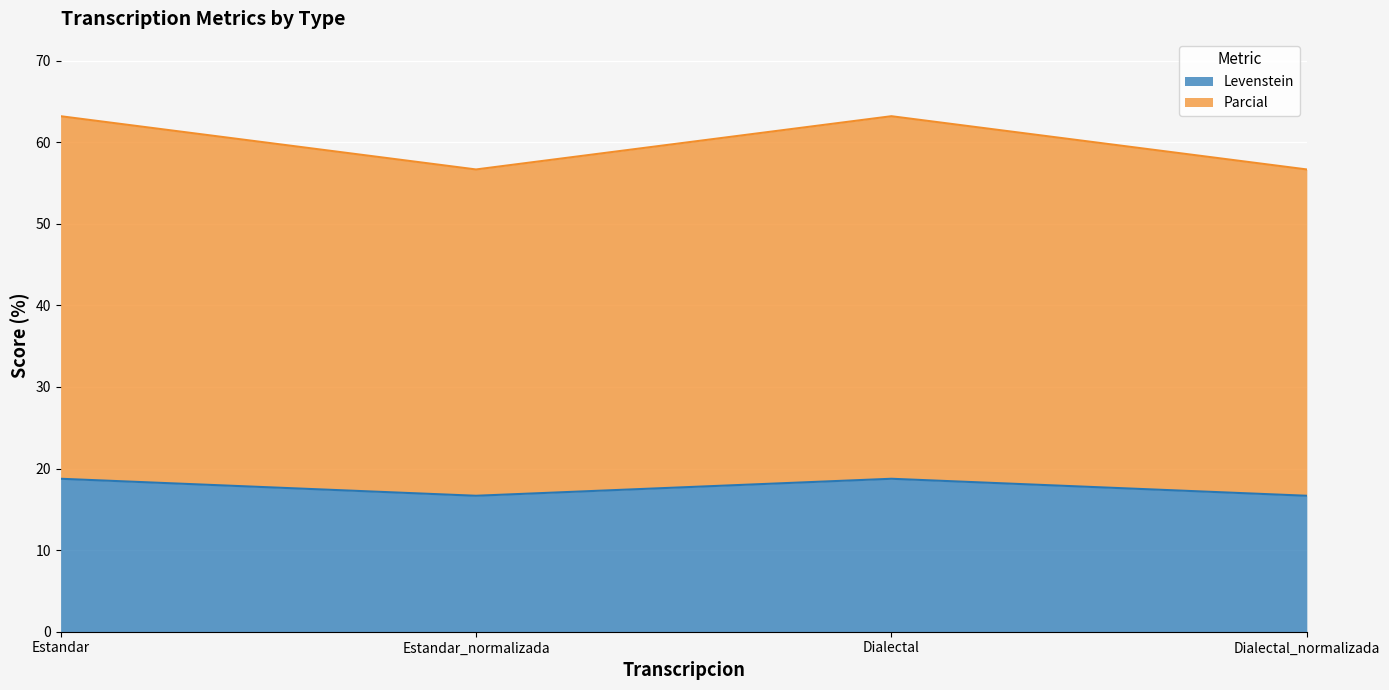

Reading left to right, what are all the values shown in this chart?

Levenstein: Estandar=18.8	Estandar_normalizada=16.7	Dialectal=18.8	Dialectal_normalizada=16.7
Parcial: Estandar=63.2	Estandar_normalizada=56.7	Dialectal=63.2	Dialectal_normalizada=56.7